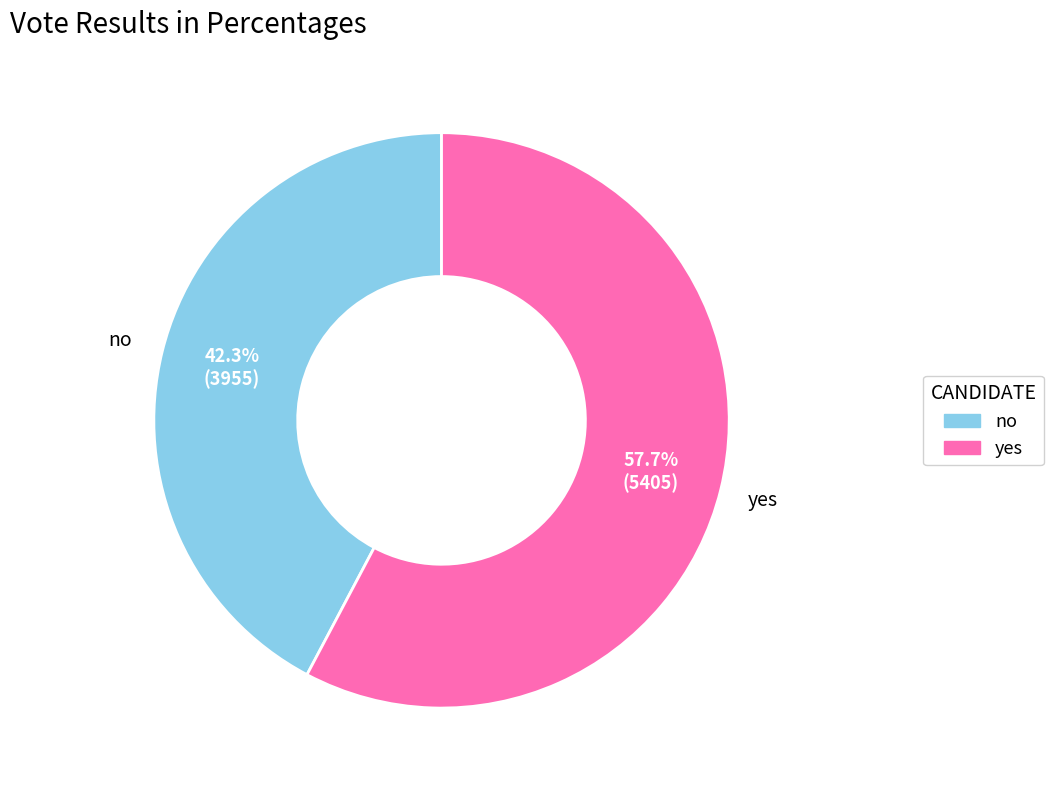

Do yes and no together represent more than half of the pie?

Yes